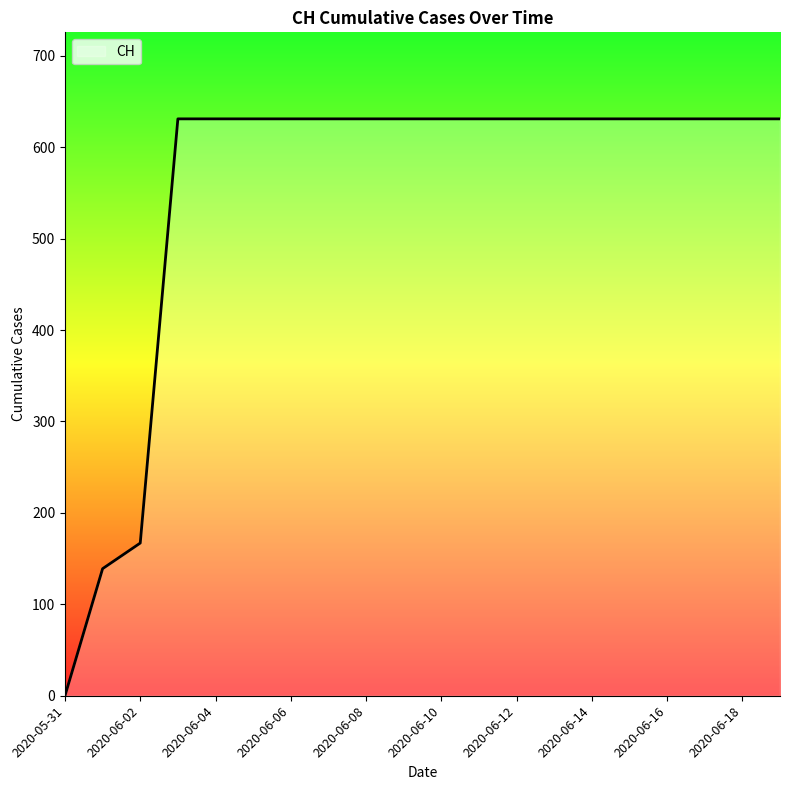

What is the greatest value displayed?

631